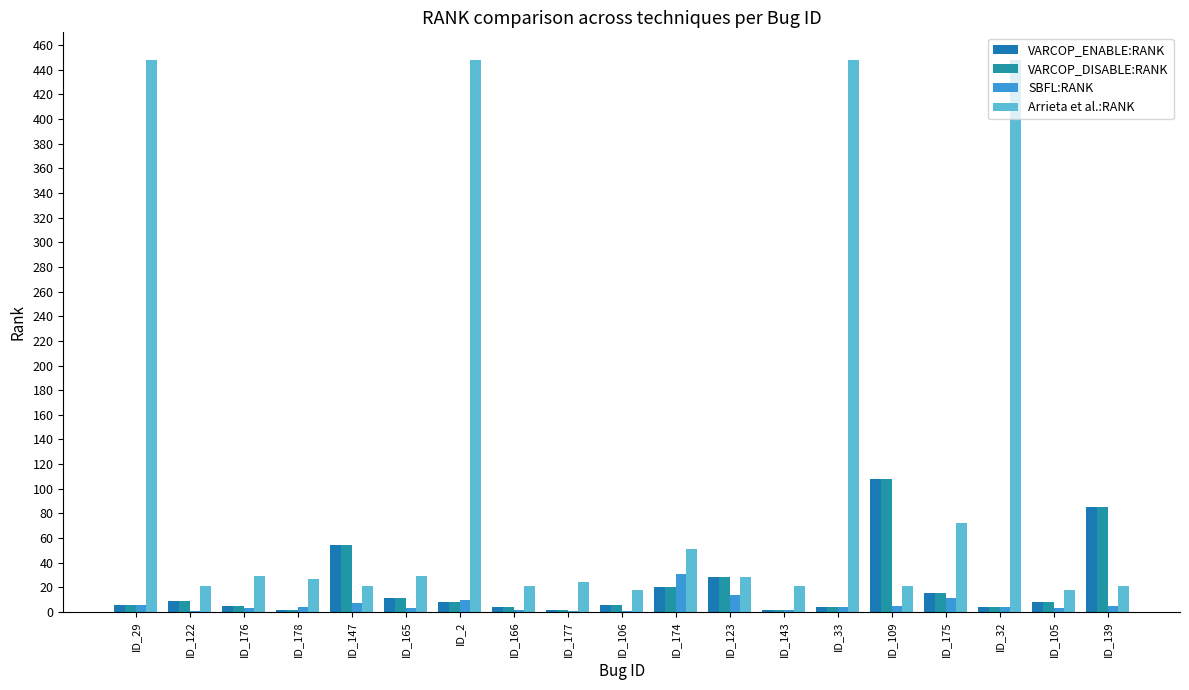

Reading left to right, transcribe all the data shown in this chart.

VARCOP_ENABLE:RANK: 6	9	5	2	54	11	8	4	2	6	20	28	2	4	108	15	4	8	85
VARCOP_DISABLE:RANK: 6	9	5	2	54	11	8	4	2	6	20	28	2	4	108	15	4	8	85
SBFL:RANK: 6	1	3	4	7	3	10	2	1	1	31	14	2	4	5	11	4	3	5
Arrieta et al.:RANK: 448	21	29	27	21	29	448	21	24	18	51	28	21	448	21	72	448	18	21